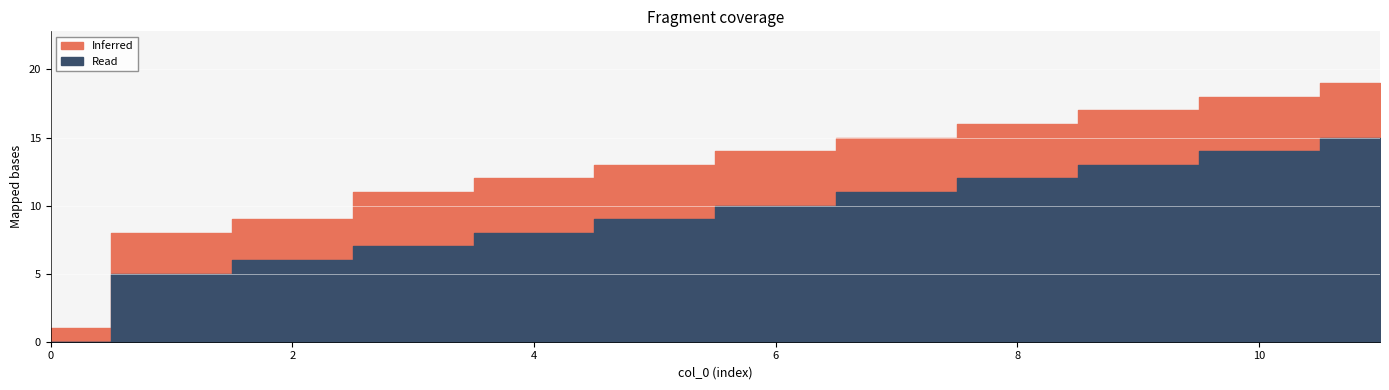

At 3, list the series in order from smallest to largest.

Read, Inferred